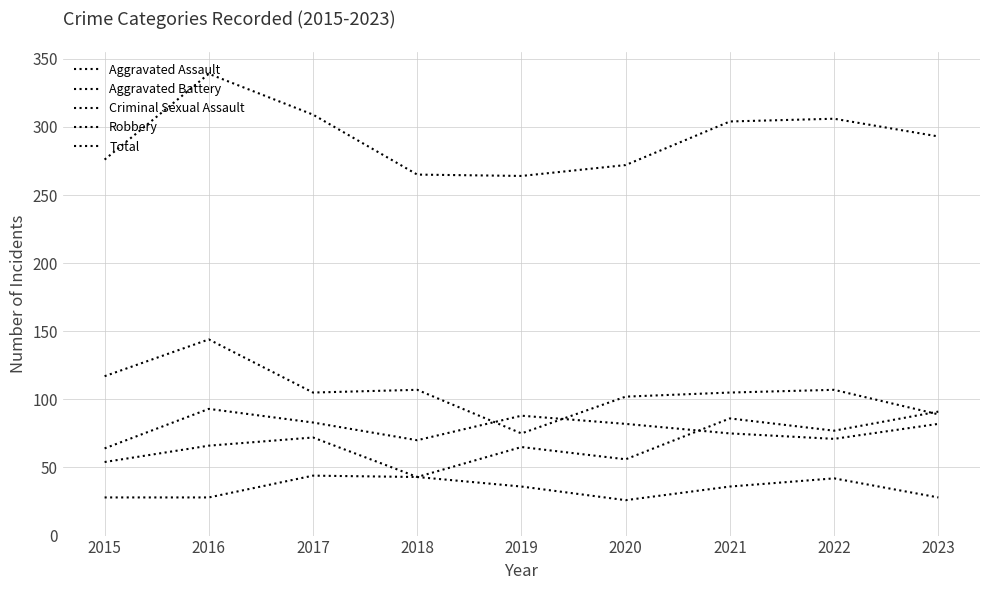

True or false: Criminal Sexual Assault and Total intersect in this chart.

False